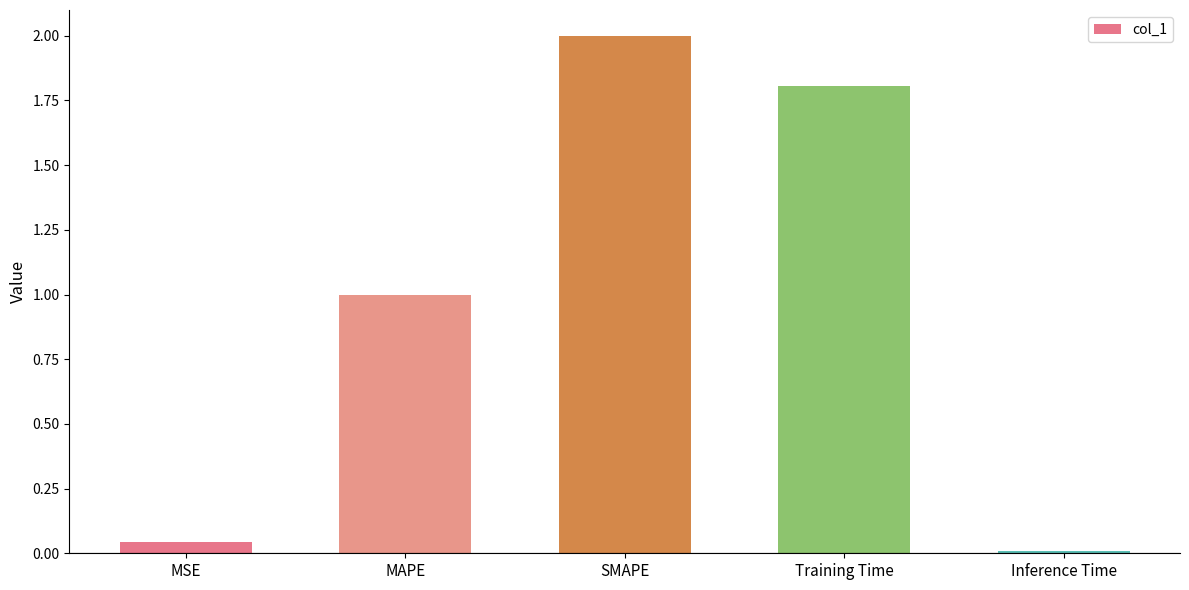

Count the number of data series in this chart.

1